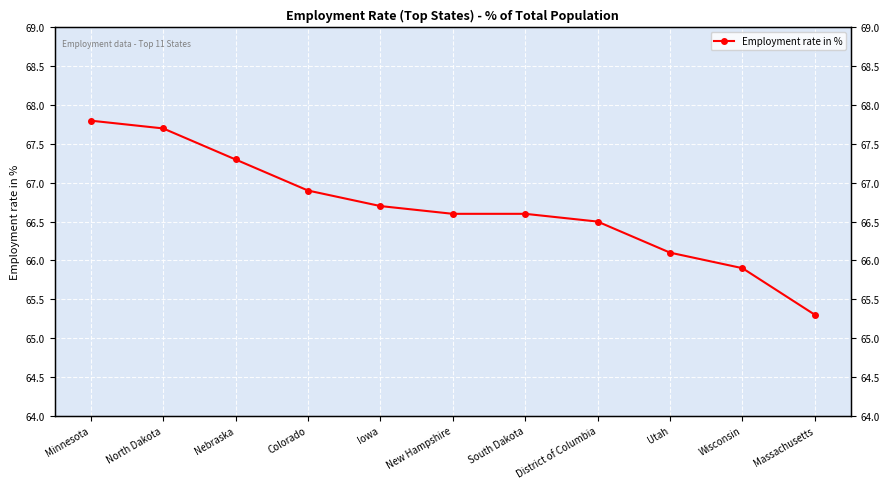

Rank the categories by value from highest to lowest.

Minnesota, North Dakota, Nebraska, Colorado, Iowa, New Hampshire, South Dakota, District of Columbia, Utah, Wisconsin, Massachusetts